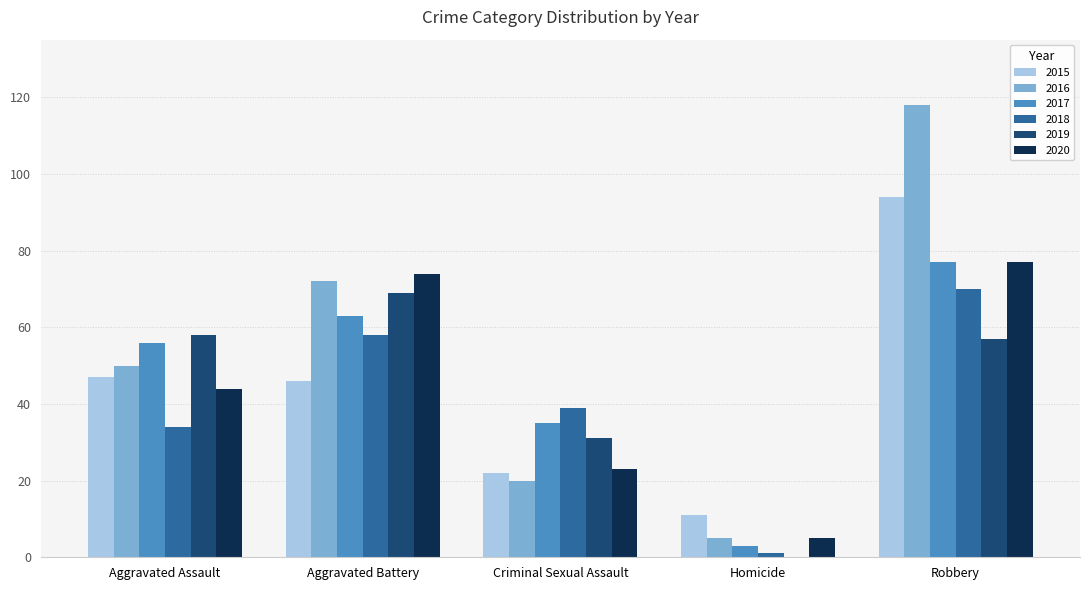

Between Aggravated Battery and Robbery, which series saw the biggest shift?

2015